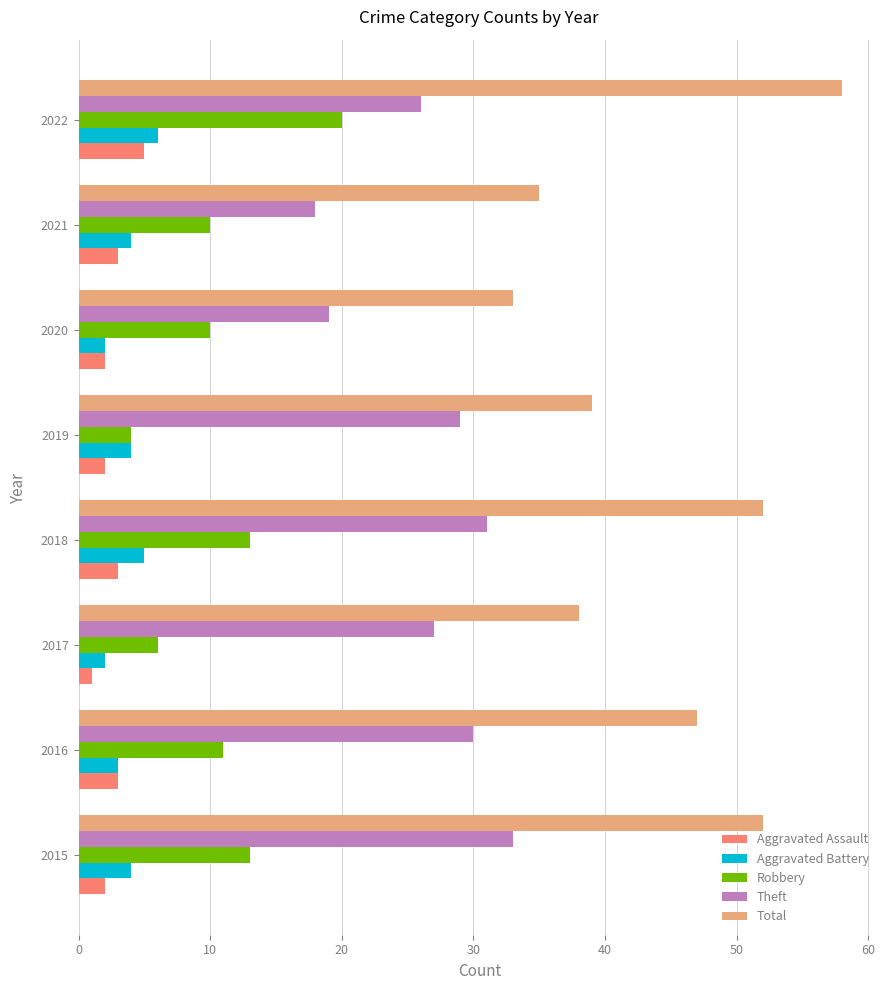

What is the difference between the highest and lowest values at 2015?

50